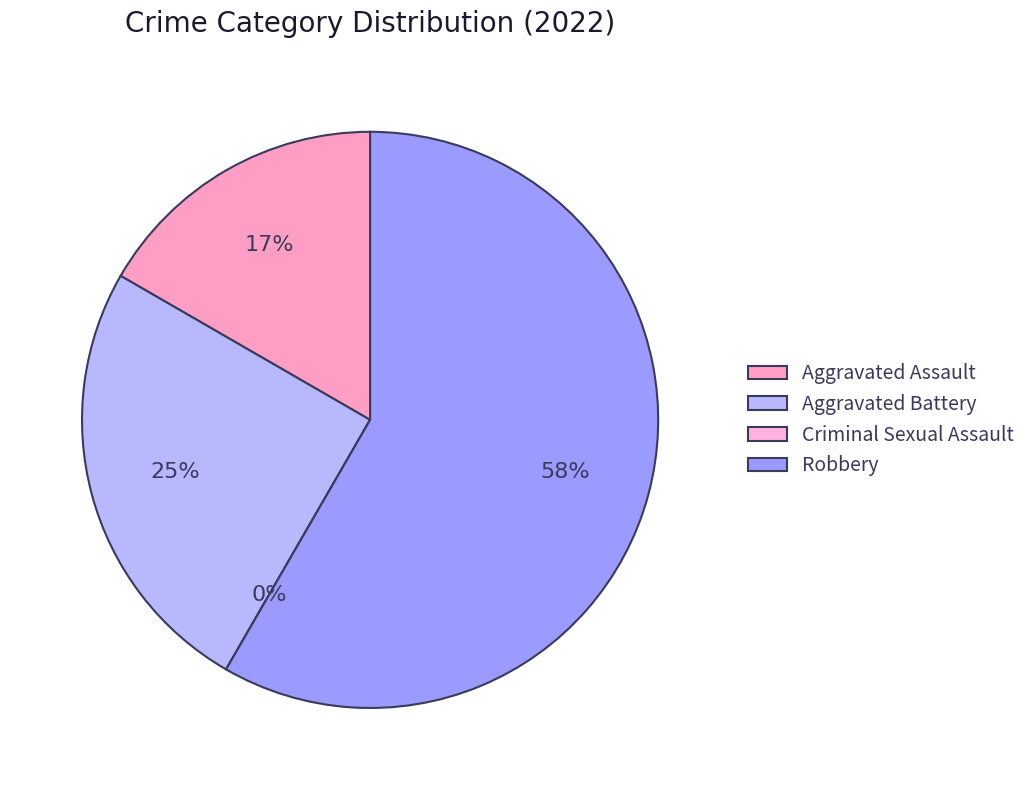

Approximately how many times larger is the value at Aggravated Battery compared to Aggravated Assault?

1.5